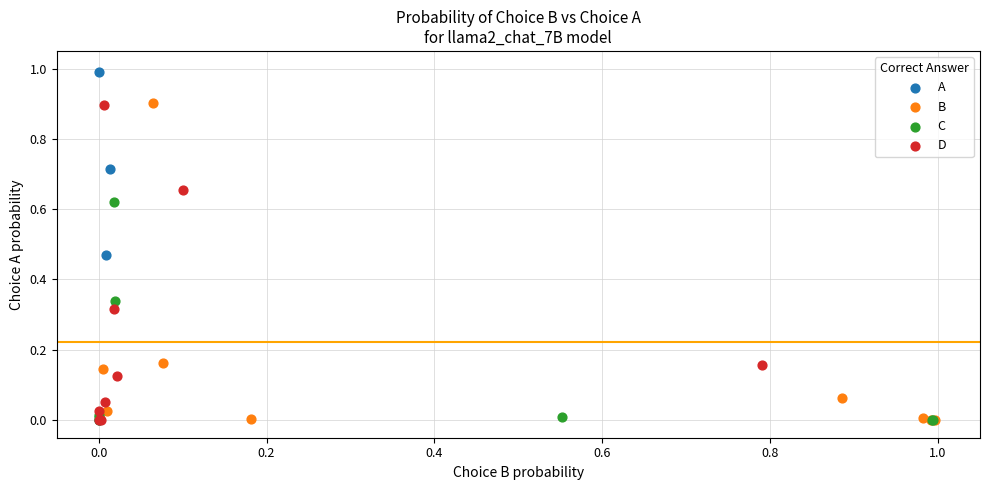

Which series contains the highest Y value?

A